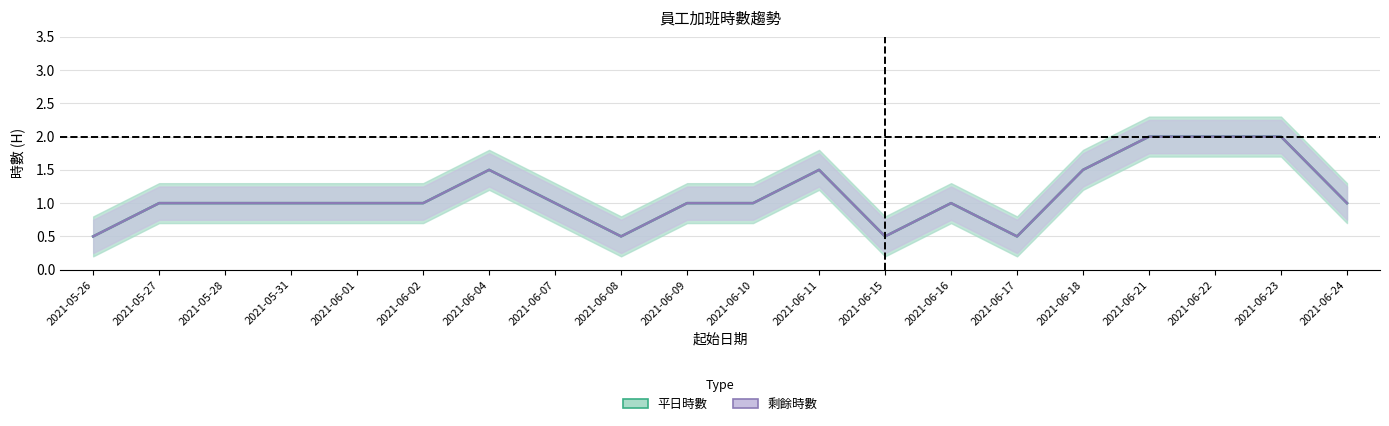

How many lines are shown in the chart?

2